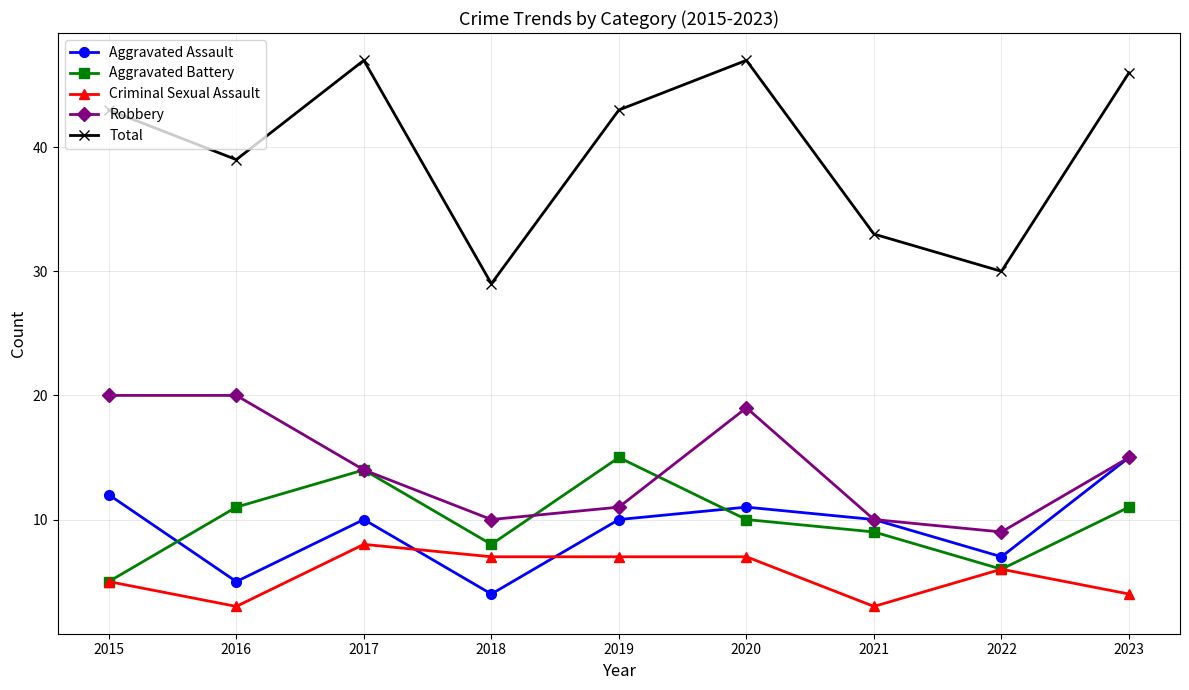

How many interior local valleys does the Aggravated Assault series have?

3